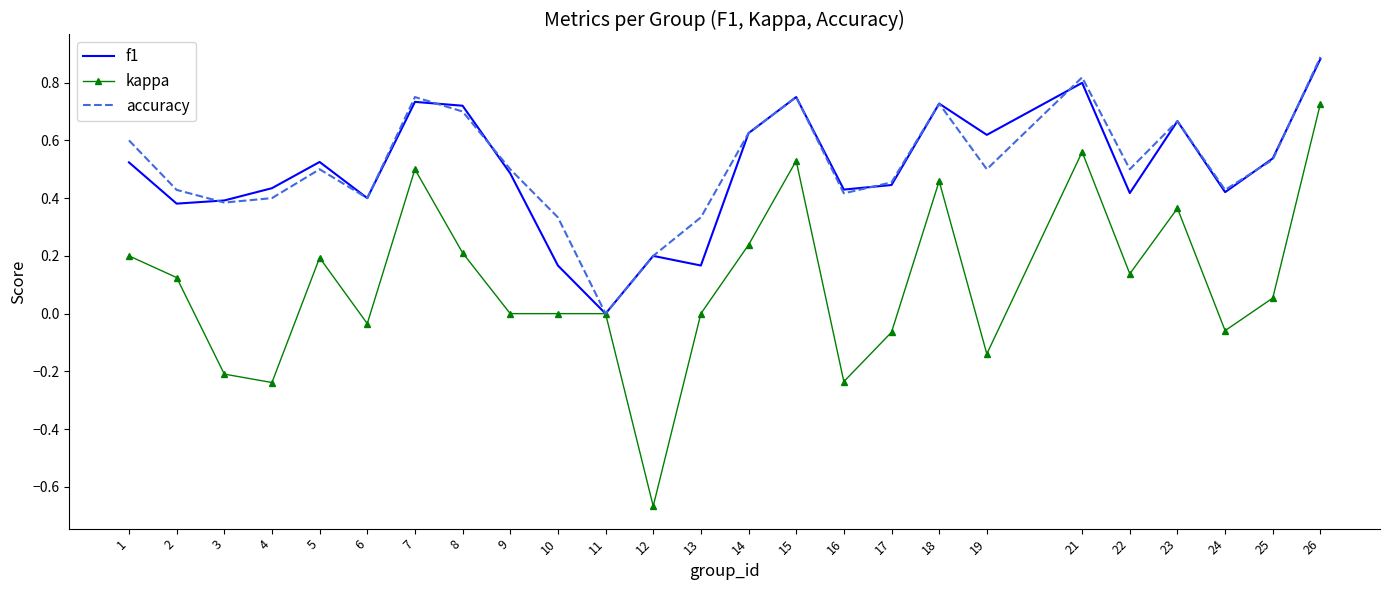

Is the value of accuracy at 3 greater than the value of f1 at 8?

No